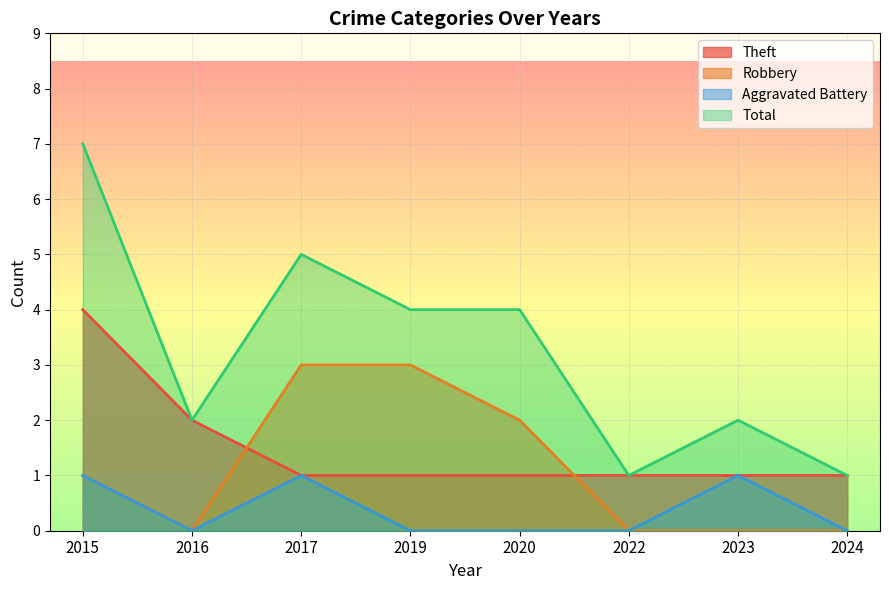

At how many categories does at least one series exceed 0?

8